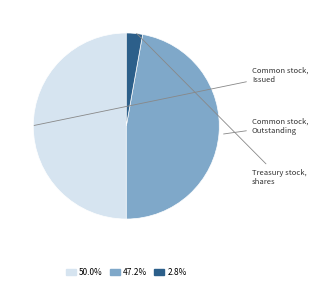

What is the smallest slice in the pie chart?

Treasury stock, shares